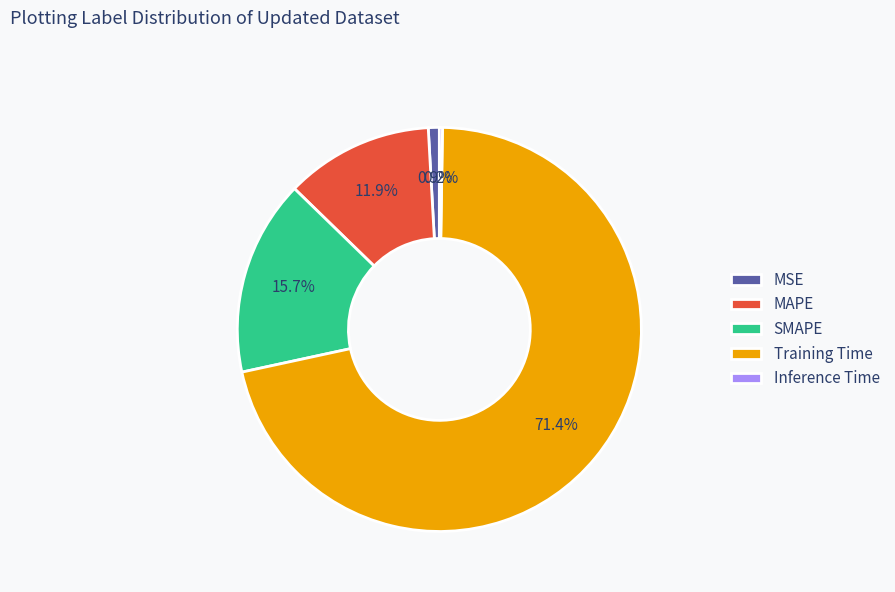

Do MAPE and Training Time together represent more than half of the pie?

Yes